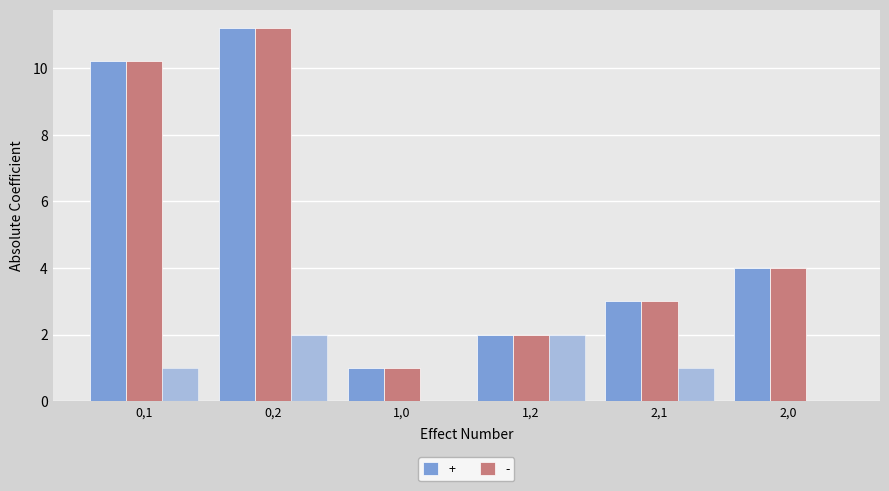

What is the label of the 2nd bar from the right?

2,1